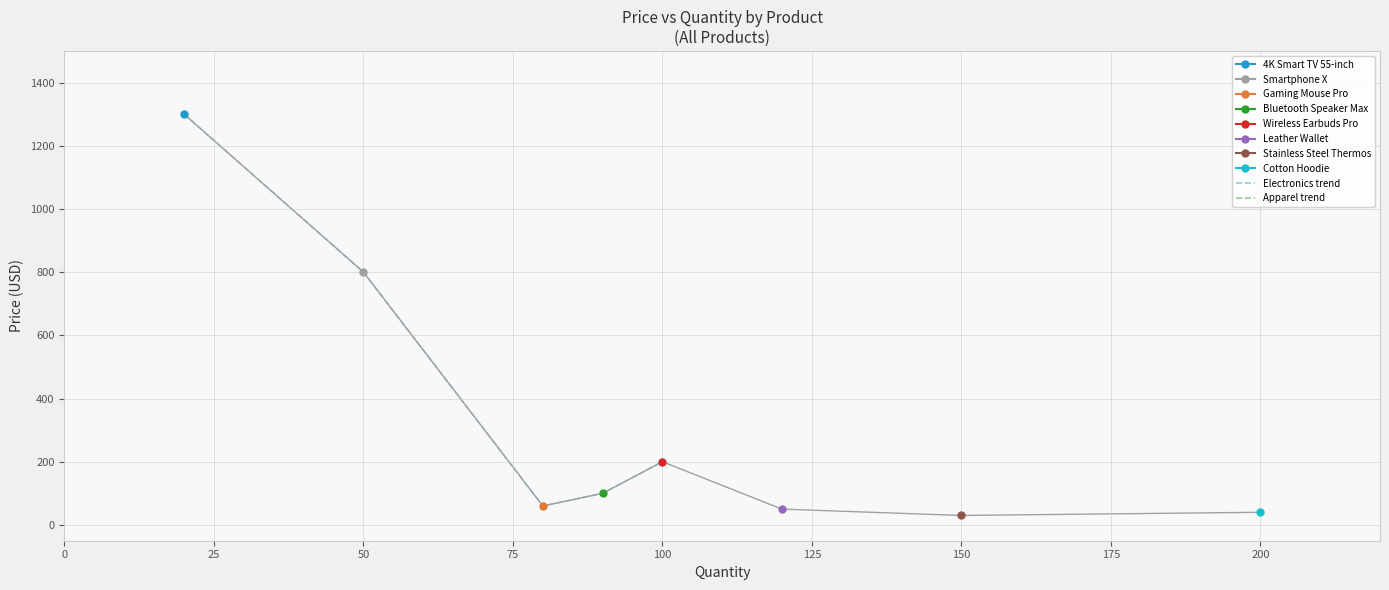

True or false: Electronics trend has a value of 304.1 at 100.

False